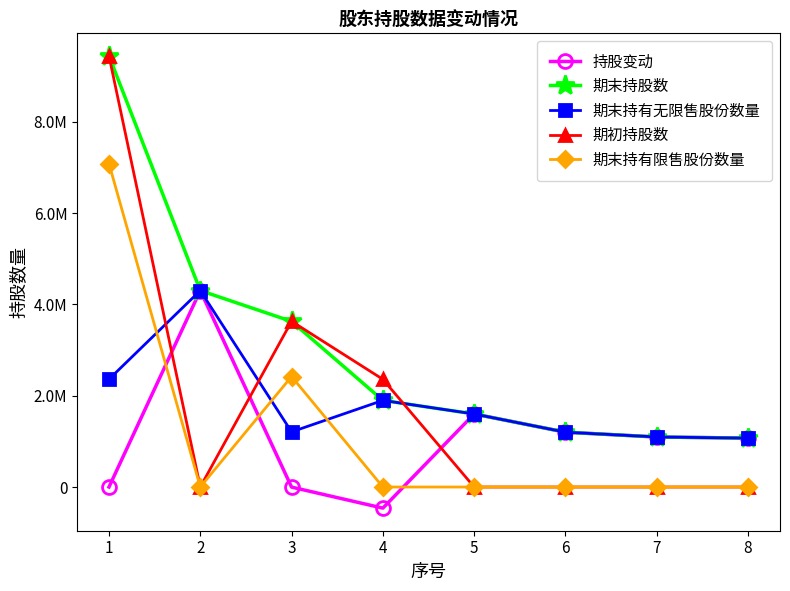

The 期初持股数 series shows 0 at 8. True or false?

True